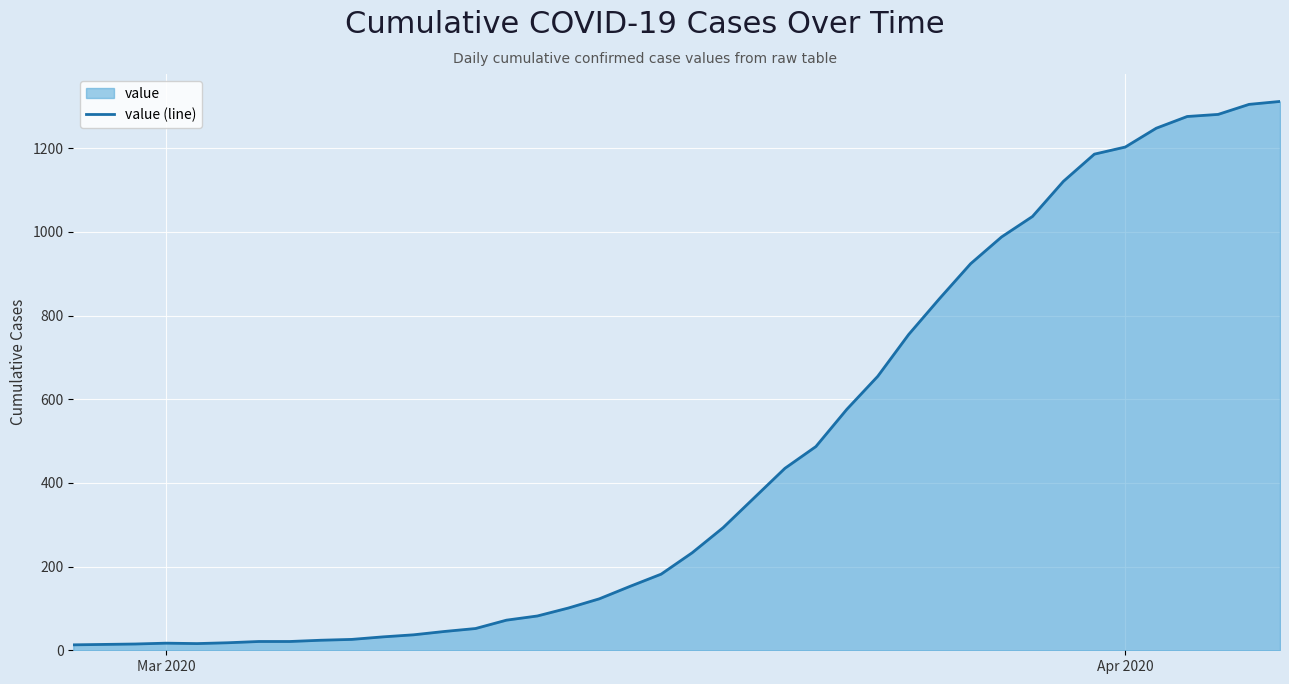

What value does the data have at Mar 2020?

17